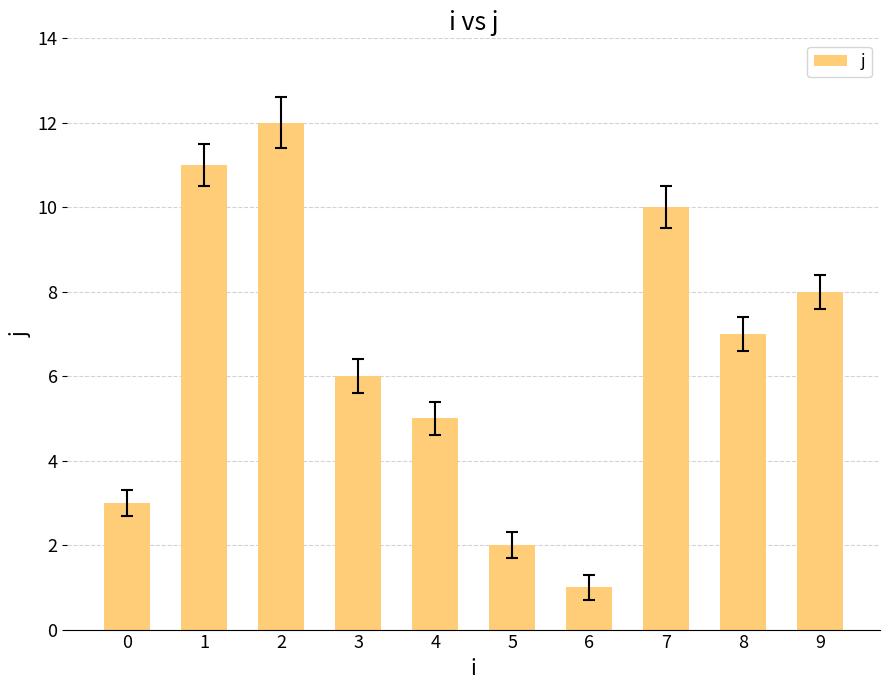

Are the bars grouped side by side (vs. stacked)?

No